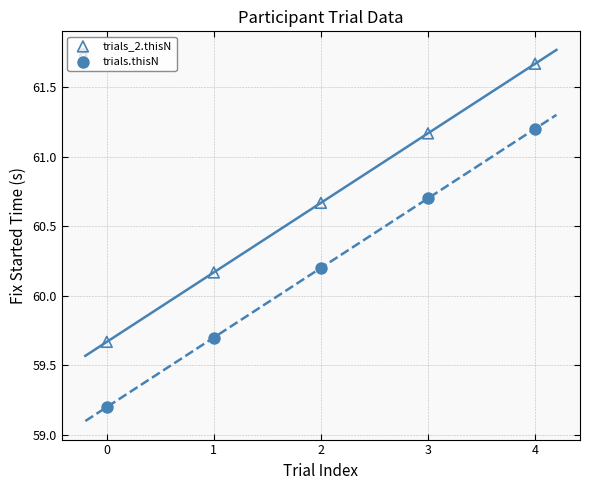

Across all data points, what is the average Y value?

60.4